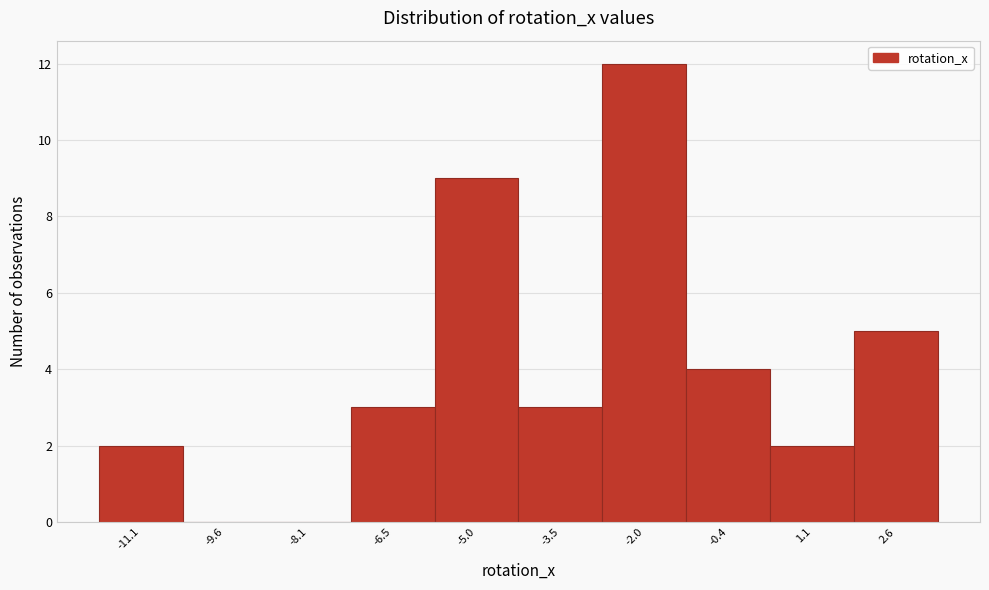

Reading left to right, transcribe all the data shown in this chart.

-11.1=2	-9.6=0	-8.1=0	-6.5=3	-5.0=9	-3.5=3	-2.0=12	-0.4=4	1.1=2	2.6=5